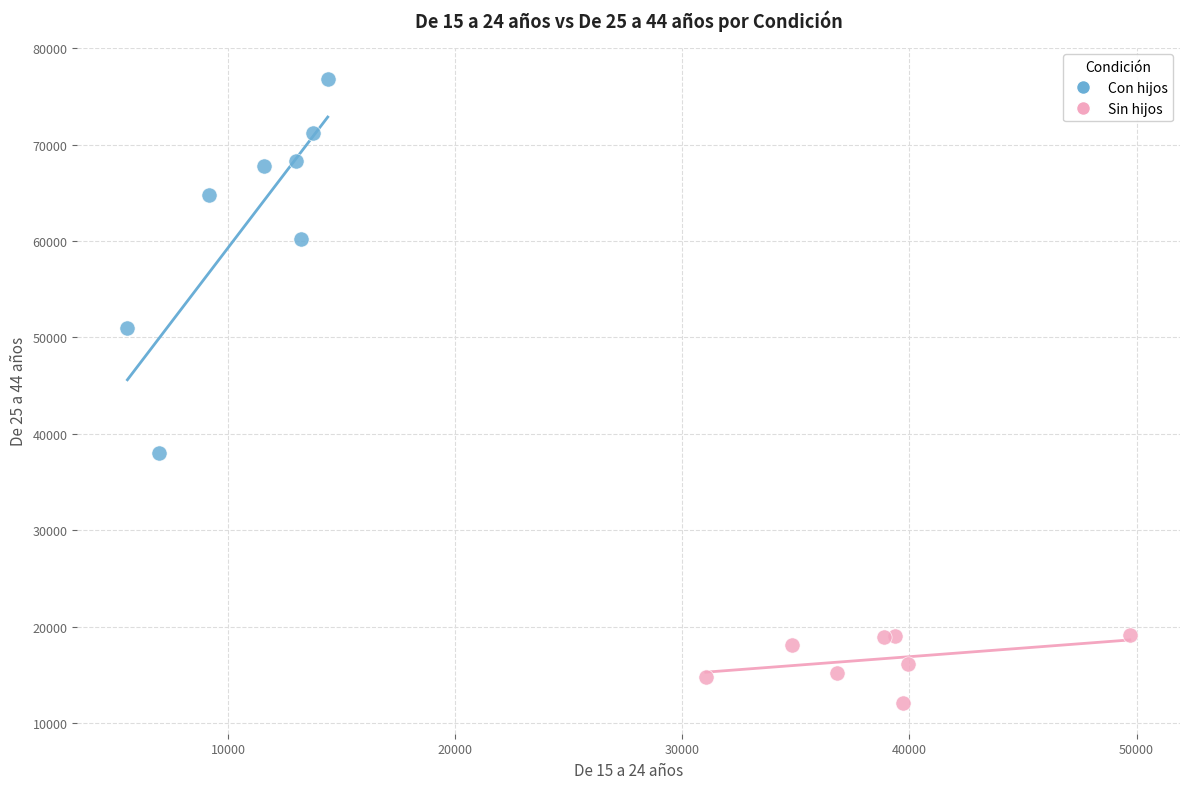

What are all the series names shown in the legend?

Con hijos, Sin hijos